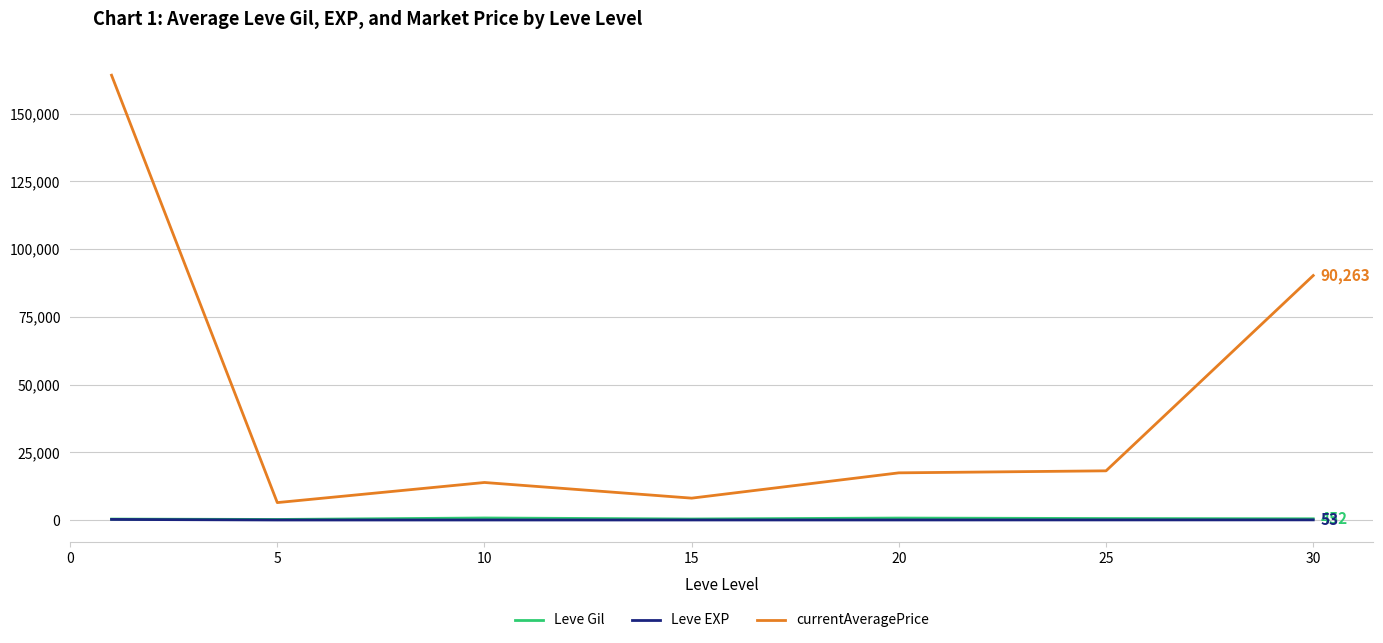

True or false: Leve Gil and currentAveragePrice intersect in this chart.

False